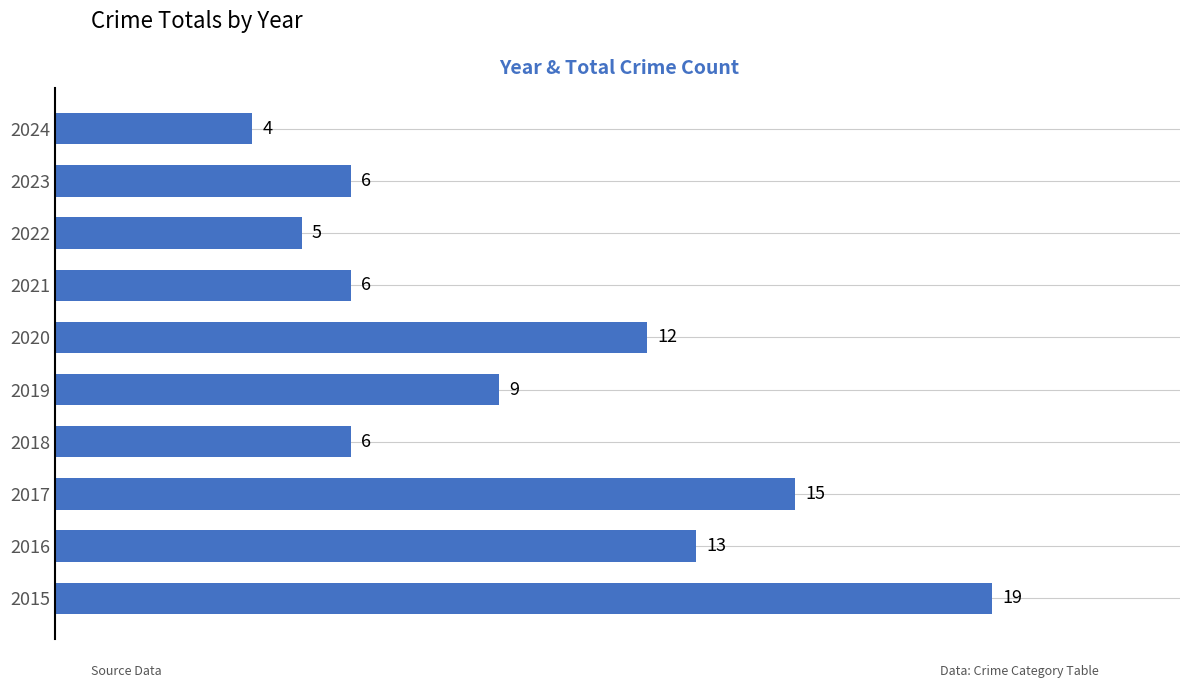

What is the change in value from 2016 to 2024?

-9